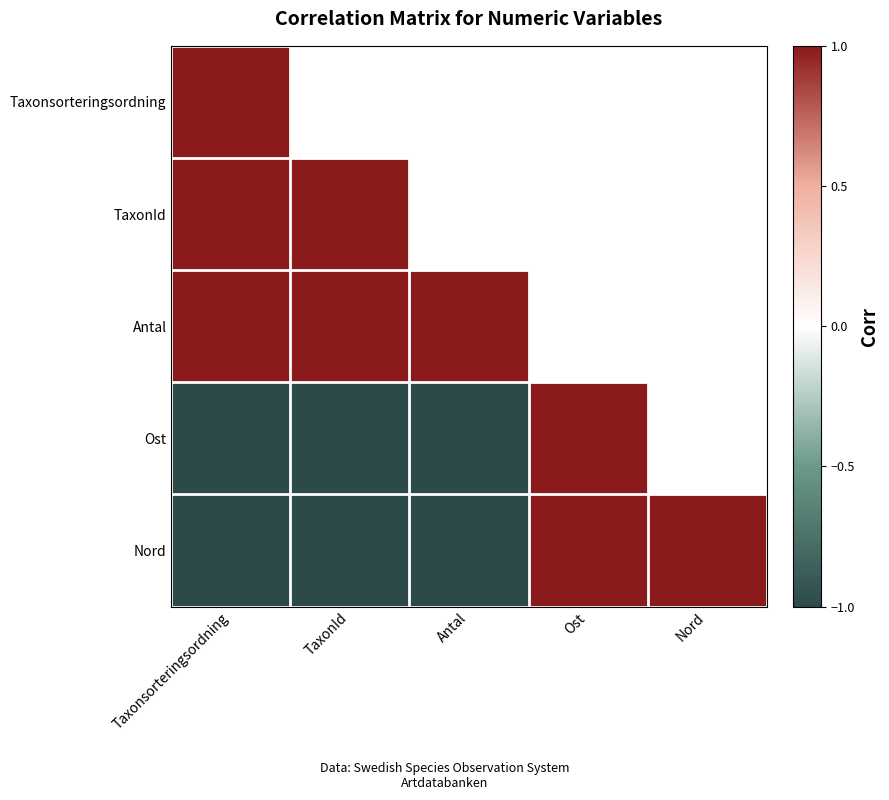

What is the difference between the Nord values at Antal and Ost?

2.0